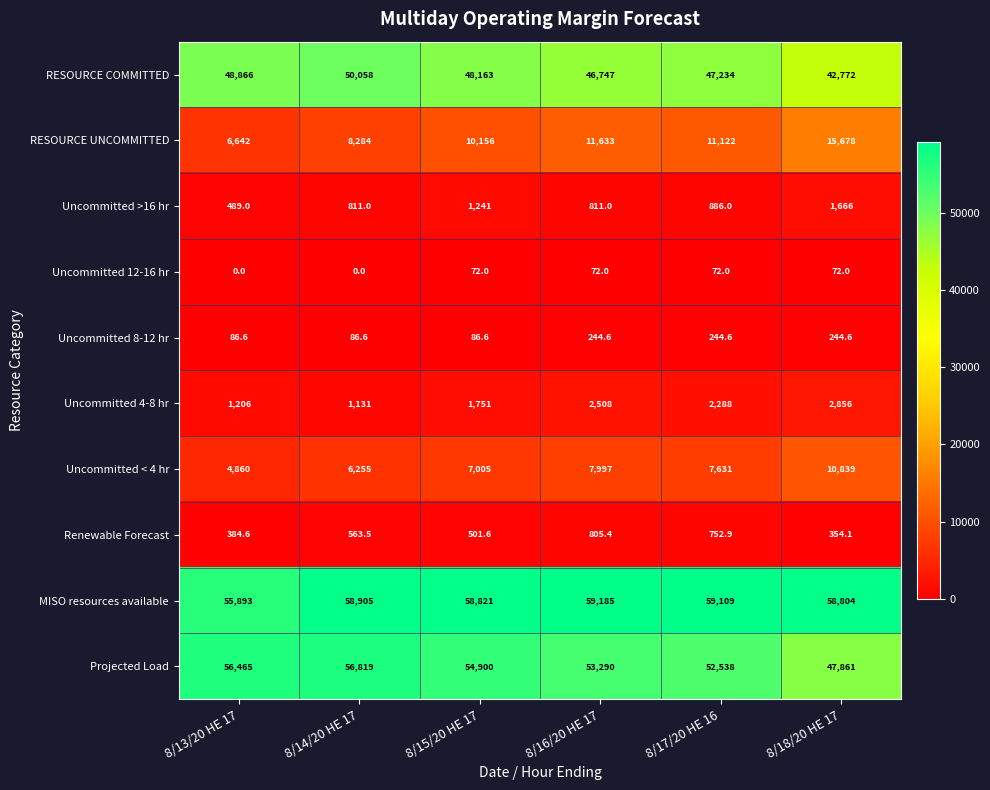

Which series has the widest spread of values?

RESOURCE UNCOMMITTED